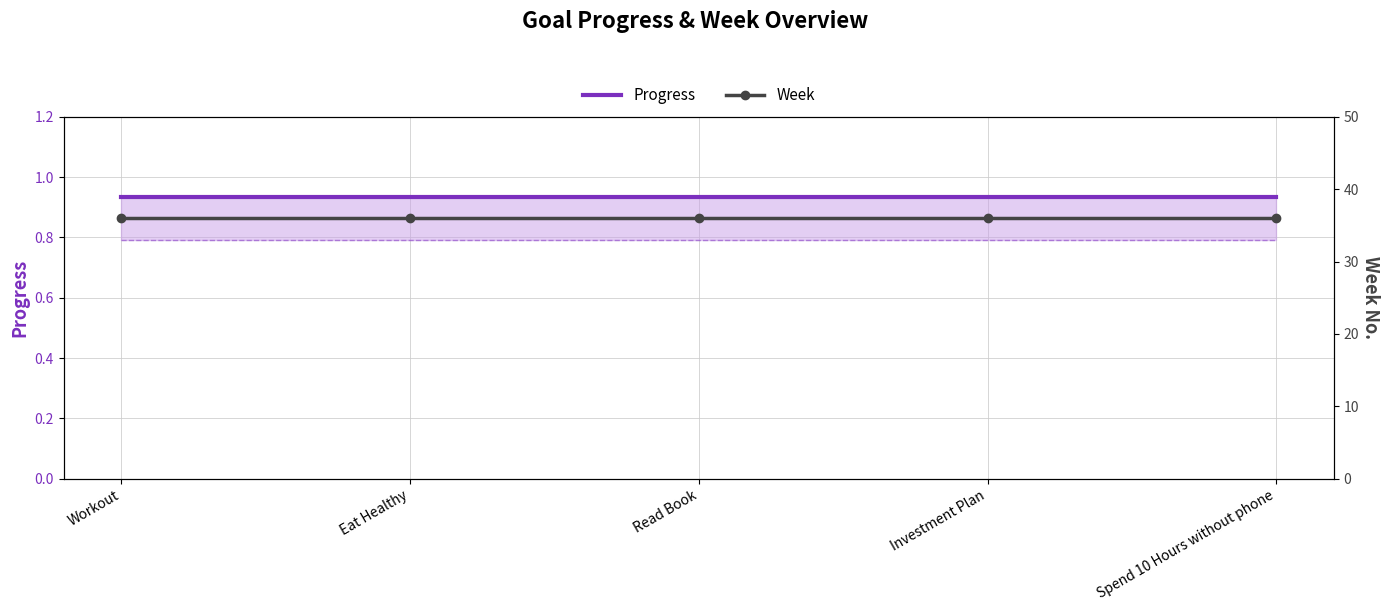

Rank the series by their average value, from highest to lowest.

Week, Progress